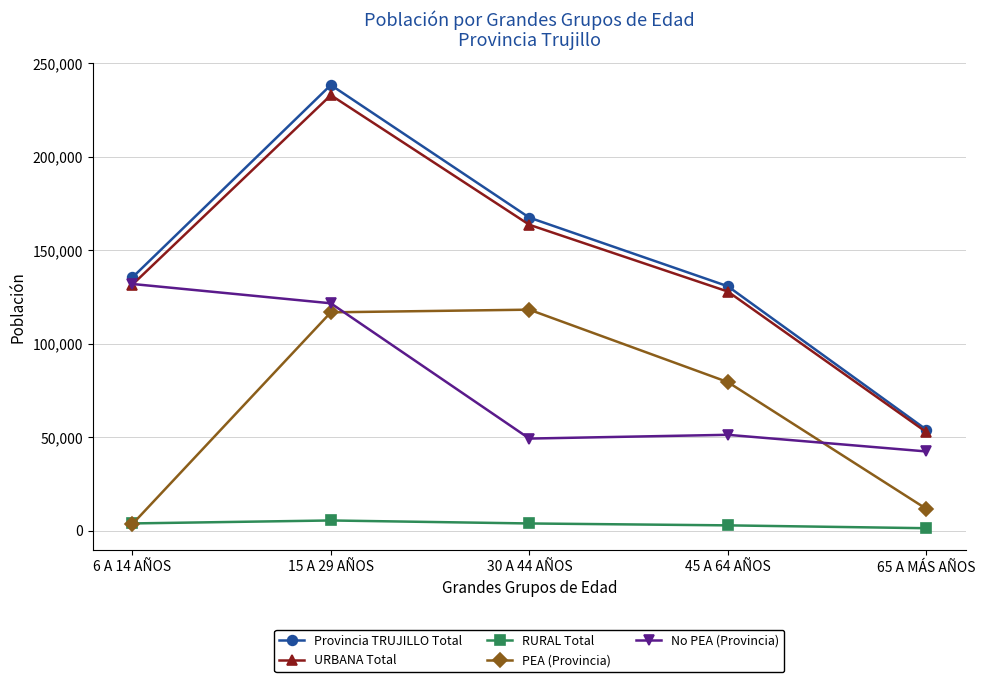

What is the minimum value for RURAL Total?

1290